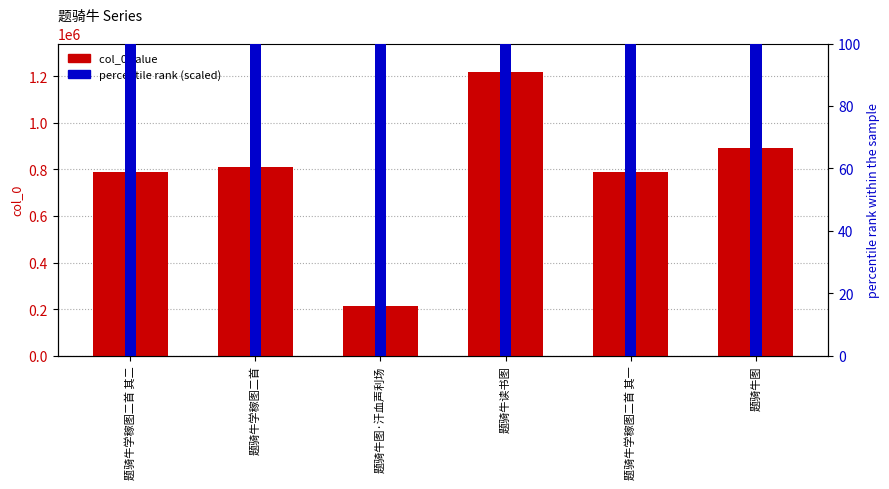

What is the total value across all series at 题骑牛读书图?

1223804